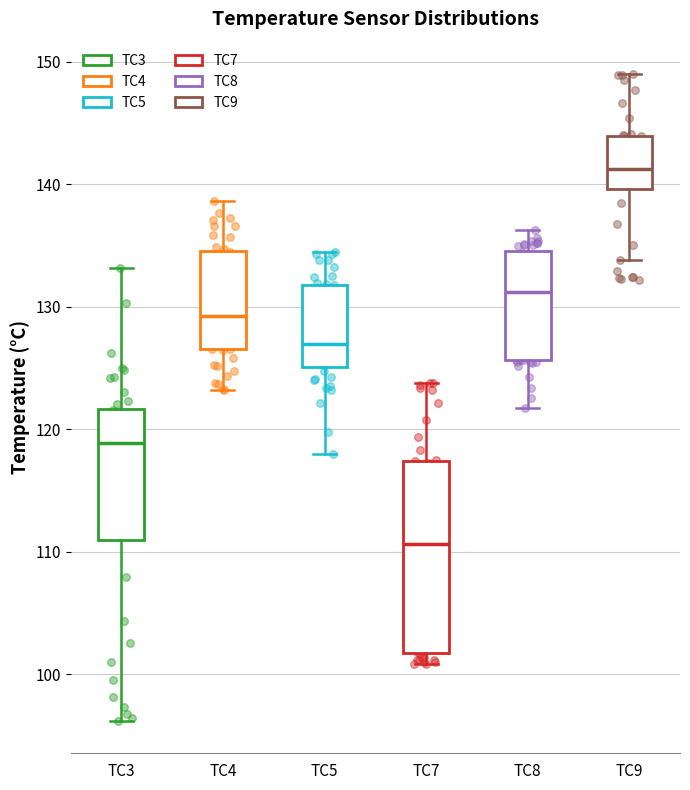

Where does the median line of the box for TC7 sit on the y-axis? The values are not printed on the chart, so give them approximately, as read against the axis.

111